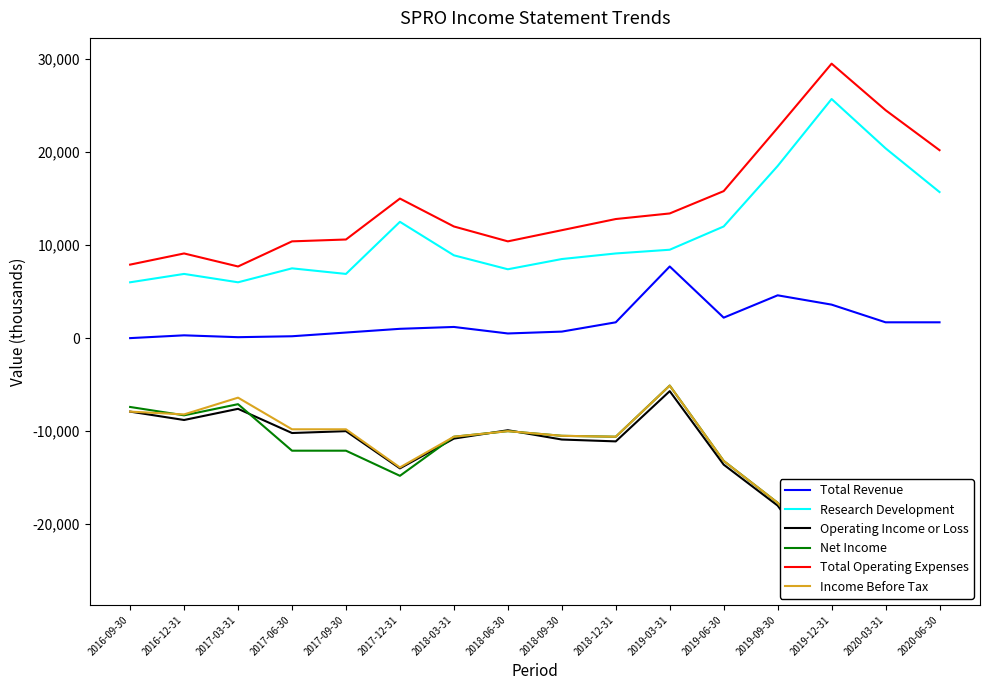

Which series ends up on top after the final intersection of Income Before Tax and Net Income?

Income Before Tax